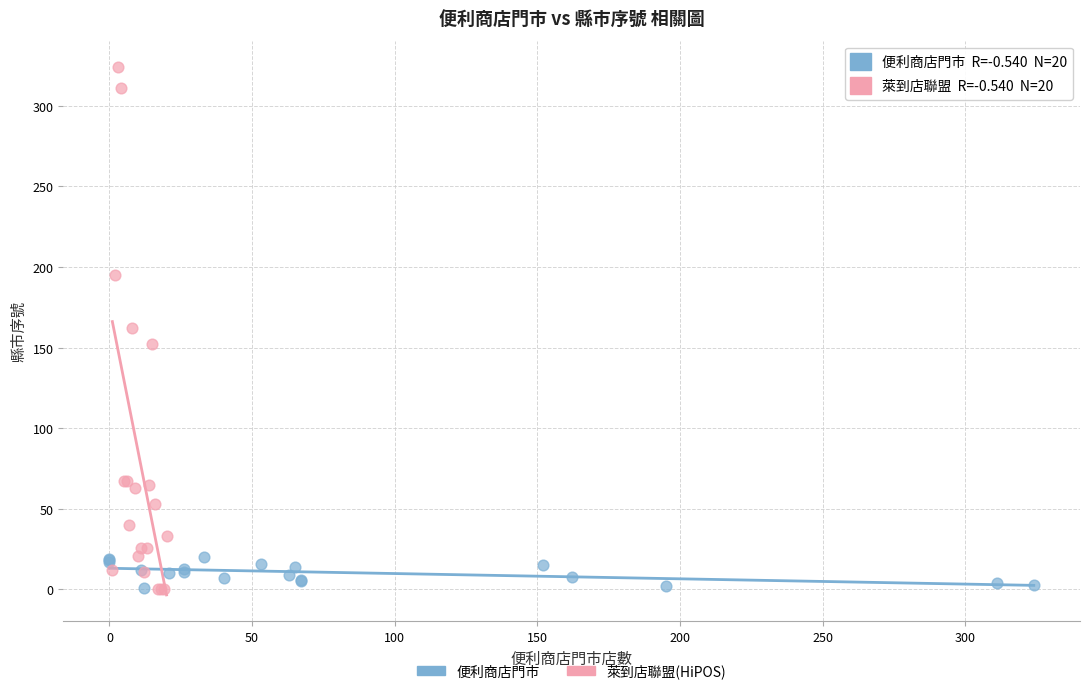

Which series reaches the maximum Y coordinate?

萊到店聯盟(HiPOS)